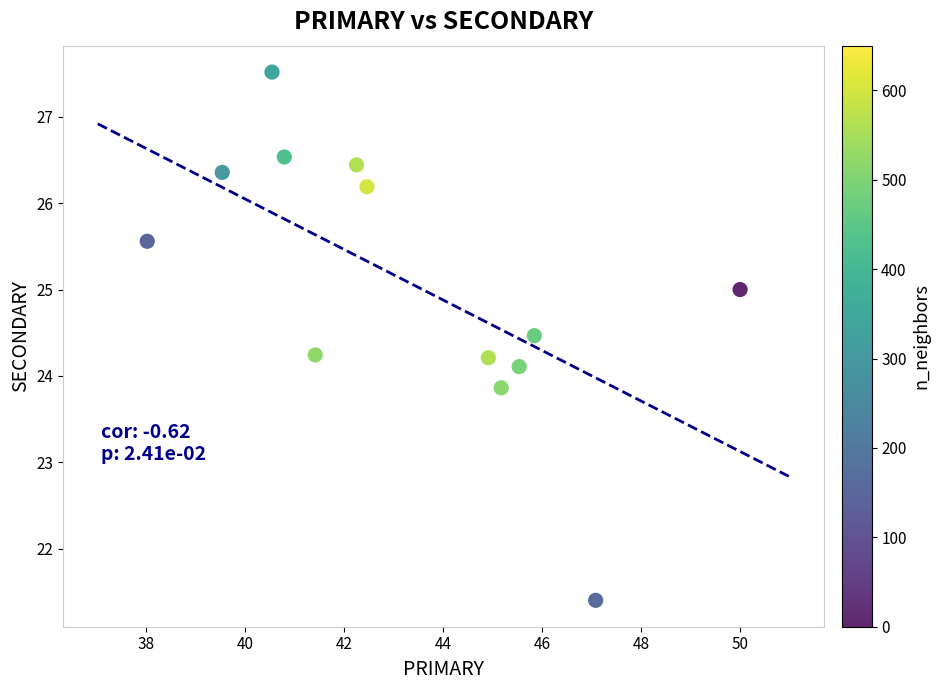

What is the range of Y values (max minus min)?

6.1